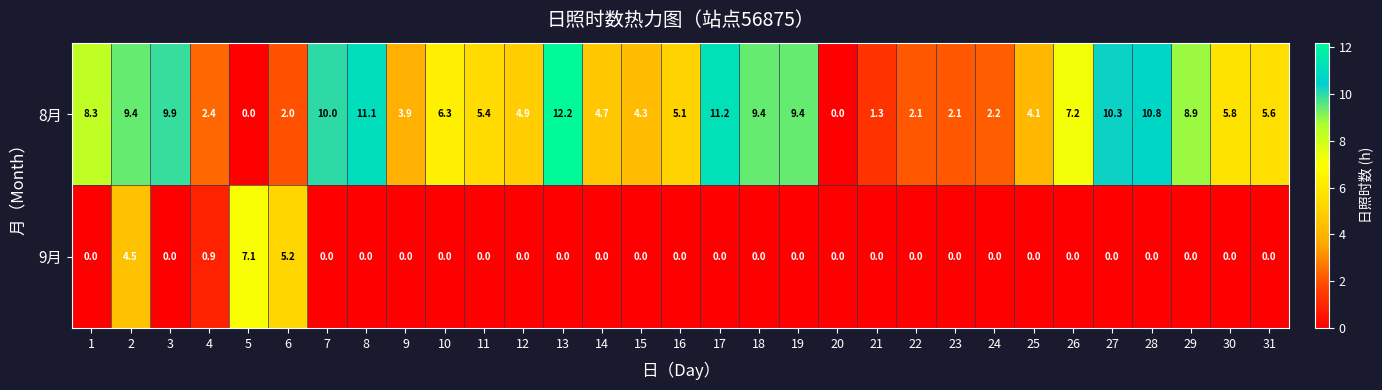

At 4, list the series in order from smallest to largest.

9月, 8月